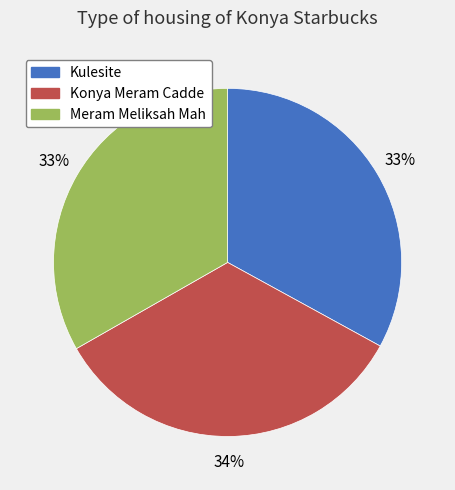

What percentage is the Meram Meliksah Mah slice, to the nearest percent?

33%